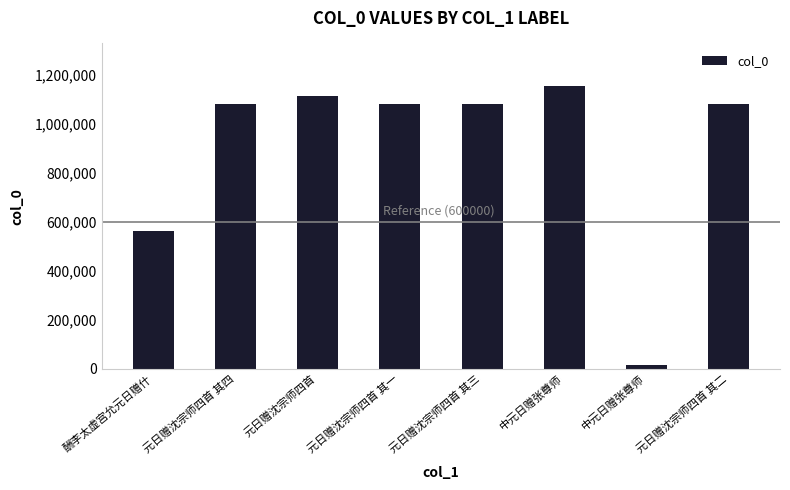

What is the value of the 6th bar from the left?

1153310